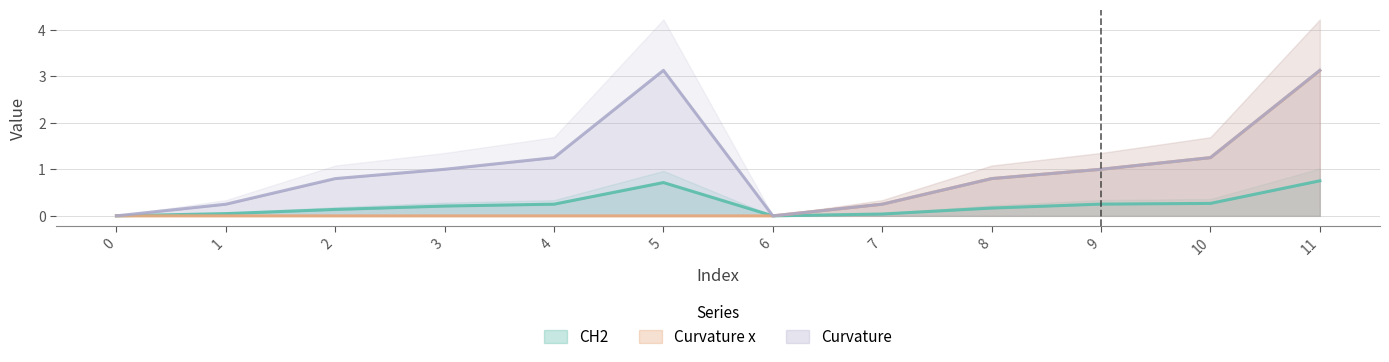

How many values in the Curvature series are below 1?

6